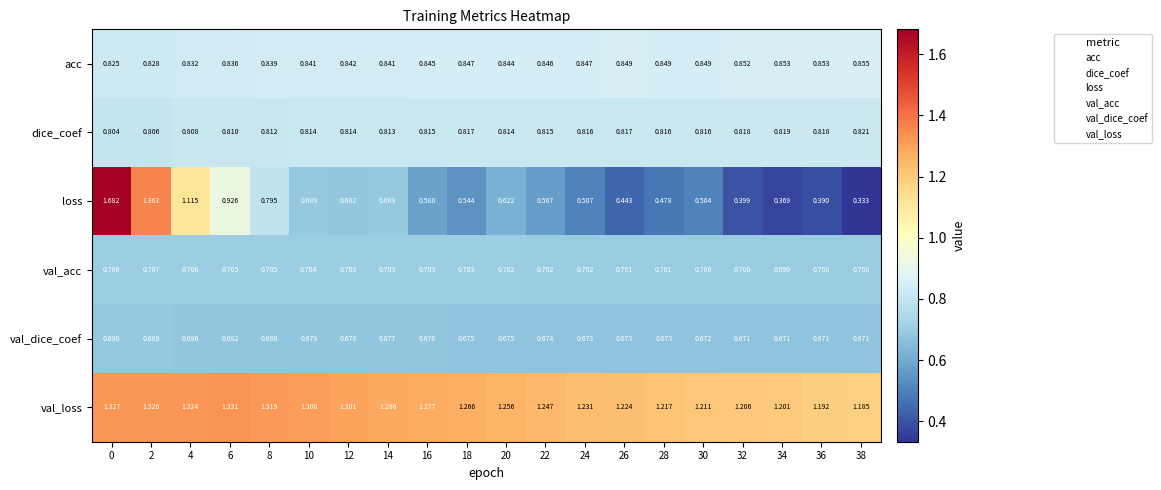

Between 14 and 38, which series saw the biggest shift?

loss